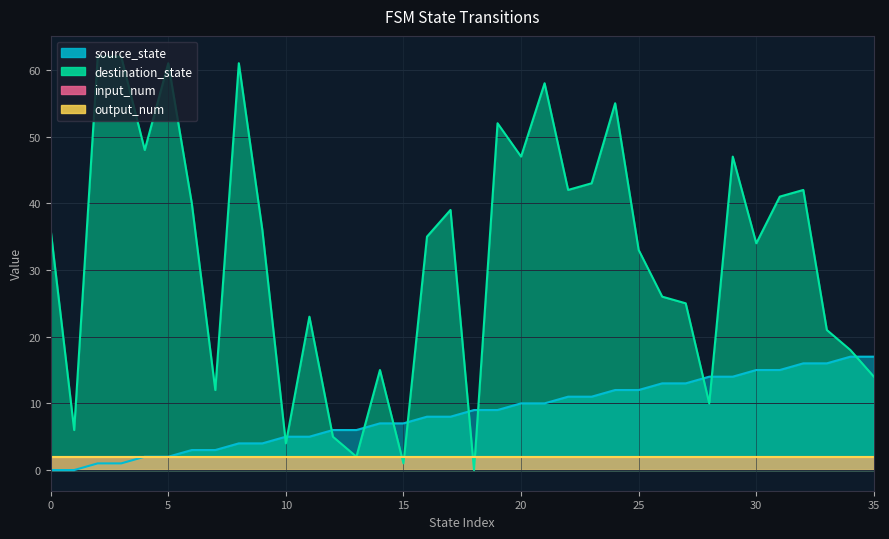

The destination_state series shows 2 at 13. True or false?

True